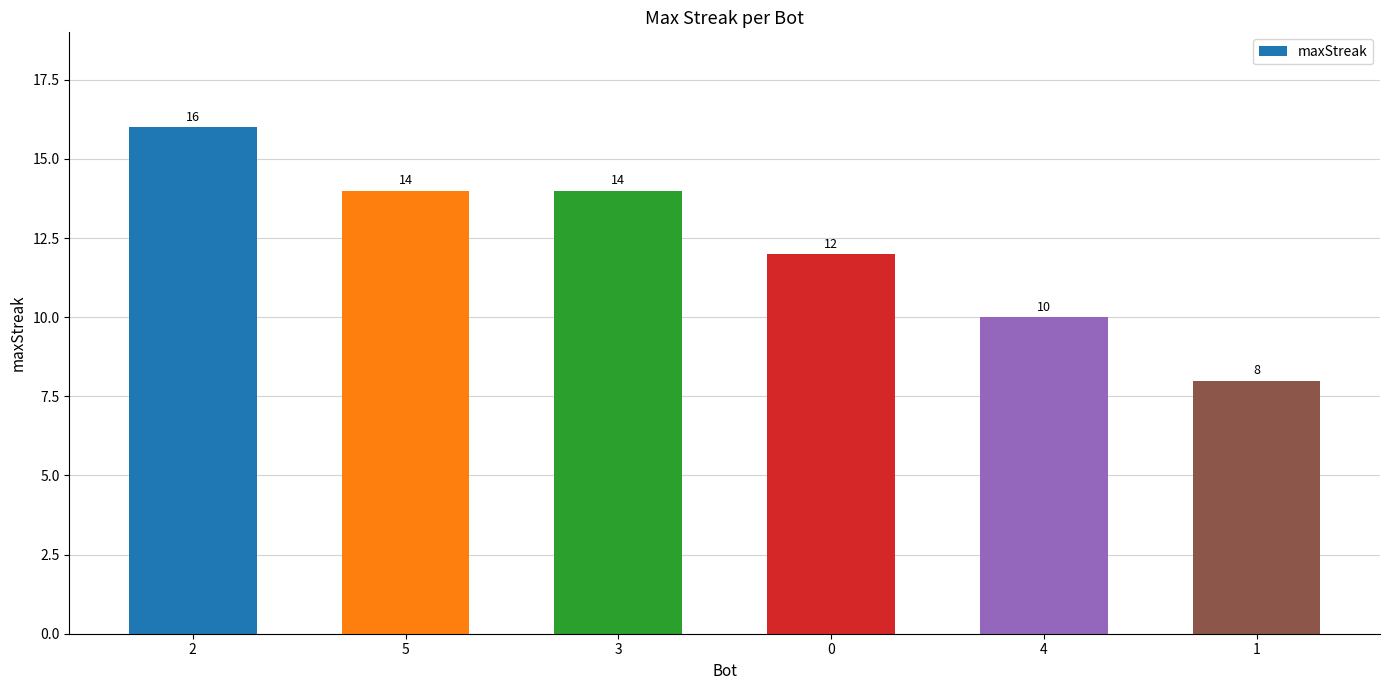

Reading left to right, transcribe all the data shown in this chart.

2=16	5=14	3=14	0=12	4=10	1=8